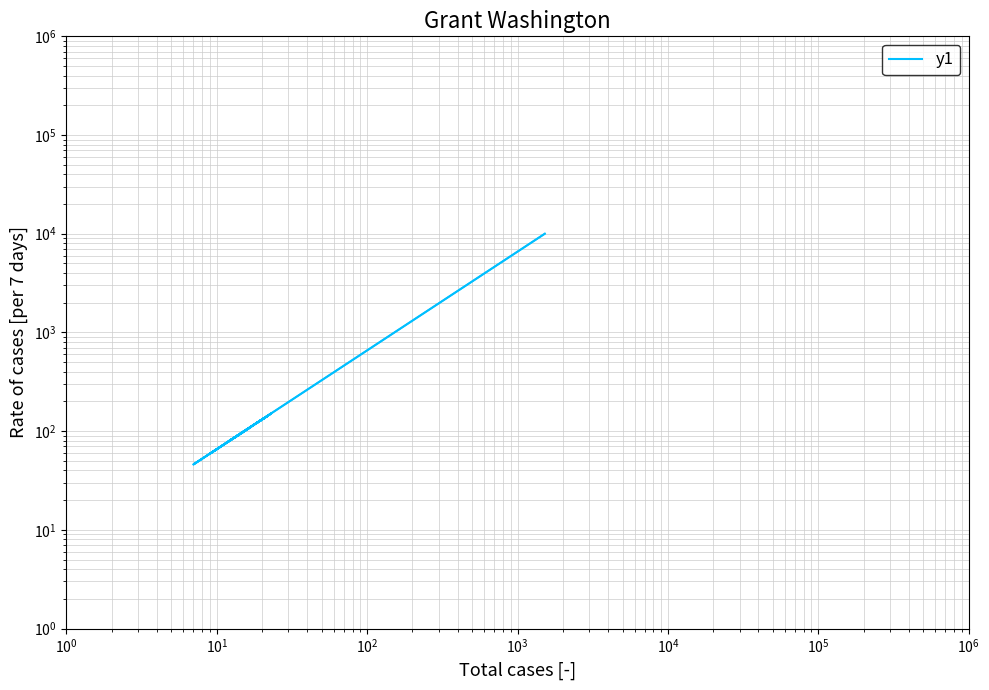

What is the value of the 7th point from the left?

144